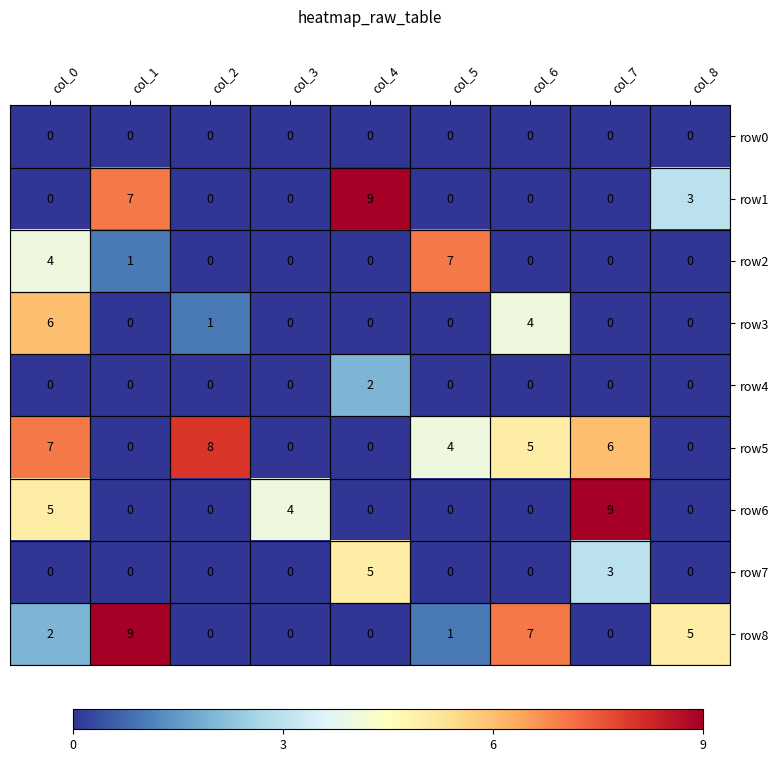

Between col_3 and col_8, which series saw the biggest shift?

row8